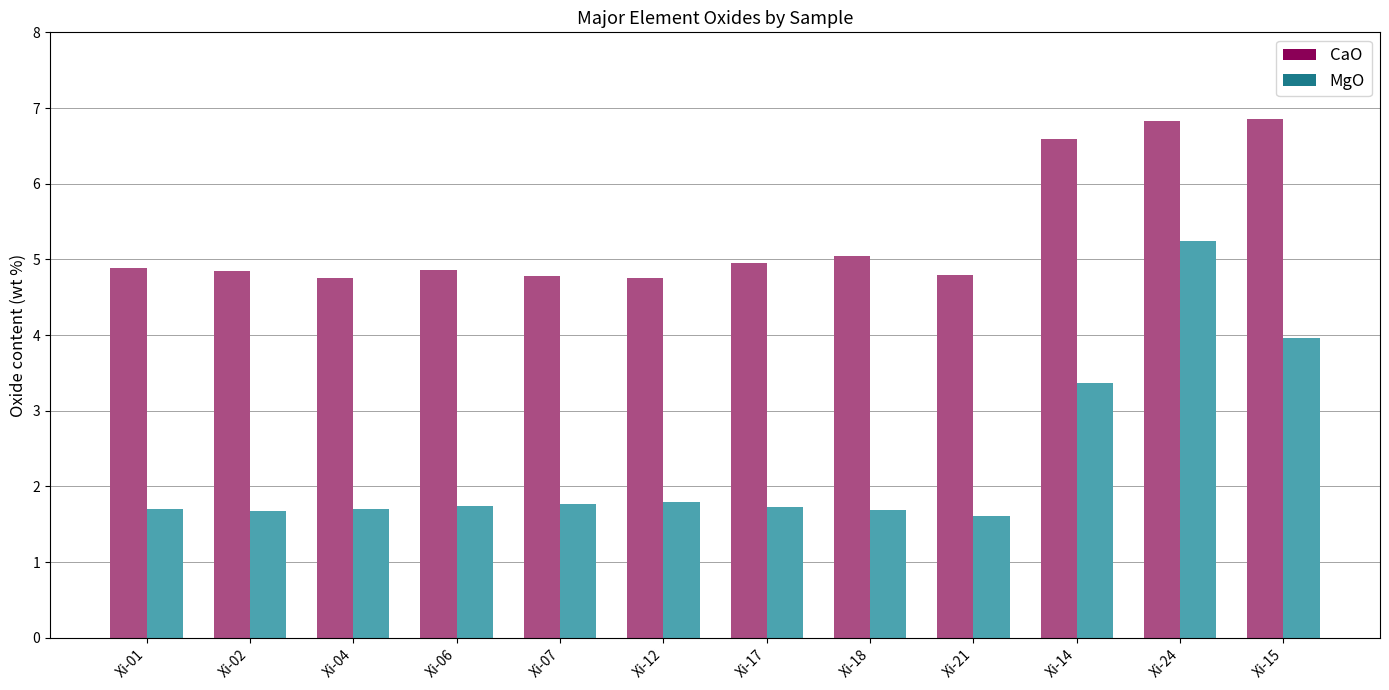

Are the bars grouped side by side (vs. stacked)?

Yes